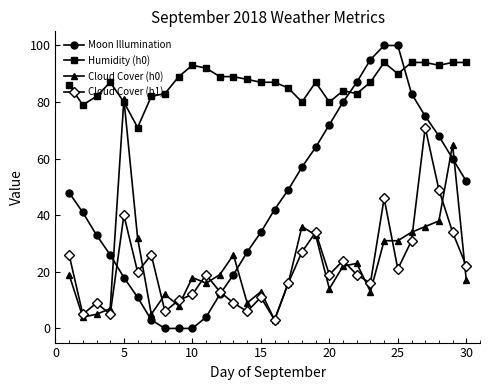

In Cloud Cover (h1), how many points are higher than both neighbors (excluding endpoints)?

9